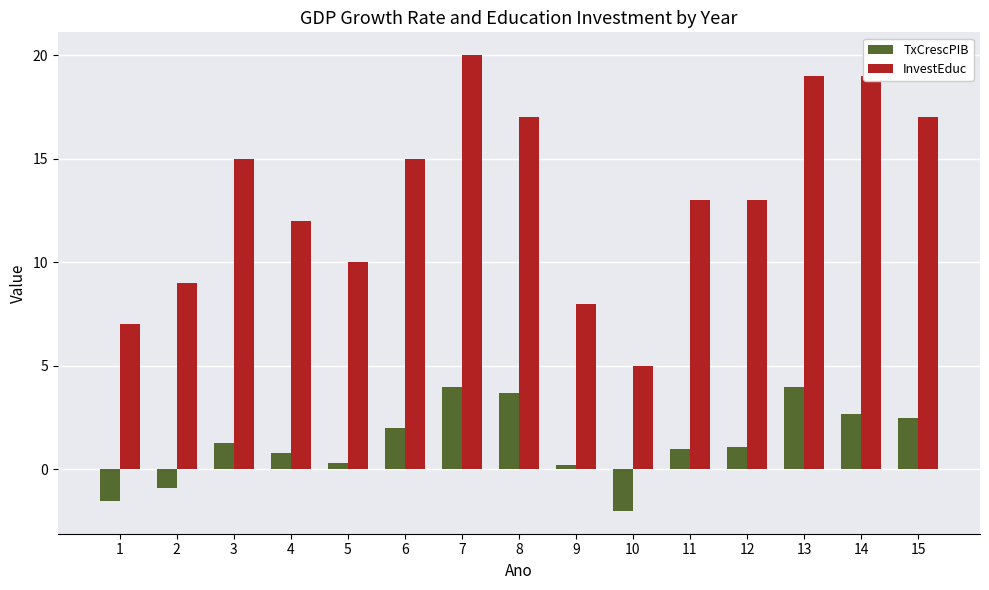

Reading left to right, what are all the values shown in this chart?

TxCrescPIB: -1.5	-0.9	1.3	0.8	0.3	2.0	4.0	3.7	0.2	-2.0	1.0	1.1	4.0	2.7	2.5
InvestEduc: 7.0	9.0	15.0	12.0	10.0	15.0	20.0	17.0	8.0	5.0	13.0	13.0	19.0	19.0	17.0